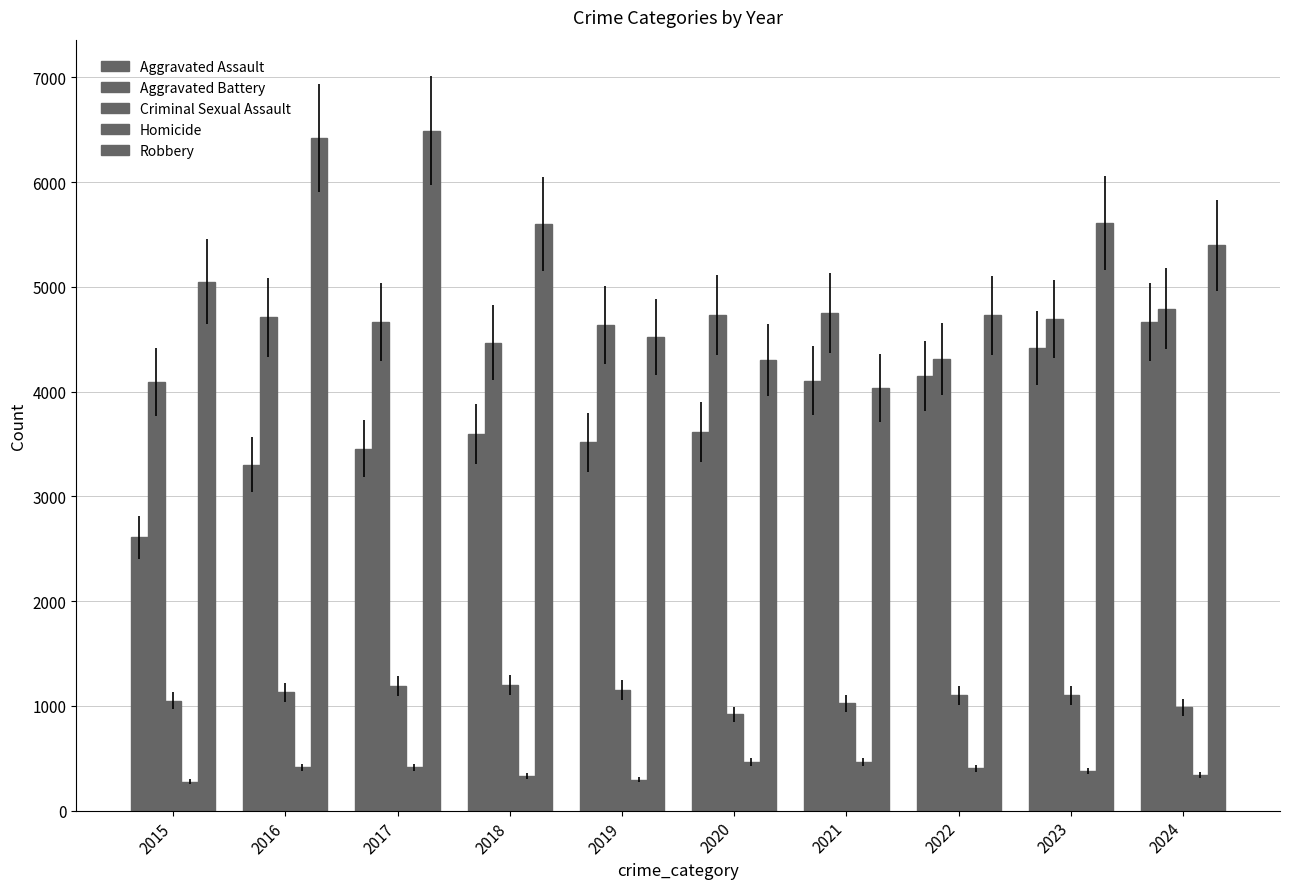

The Criminal Sexual Assault series shows 1051 at 2015. True or false?

True